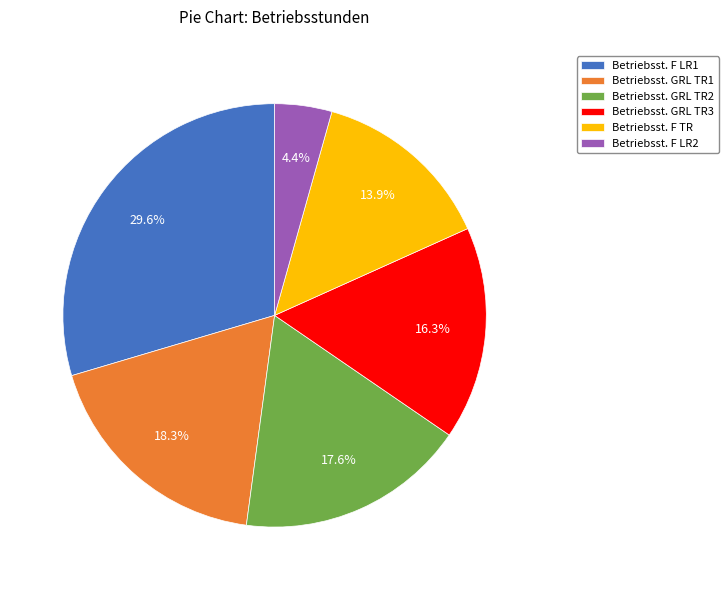

Rank the categories by value from highest to lowest.

Betriebsst. F LR1, Betriebsst. GRL TR1, Betriebsst. GRL TR2, Betriebsst. GRL TR3, Betriebsst. F TR, Betriebsst. F LR2